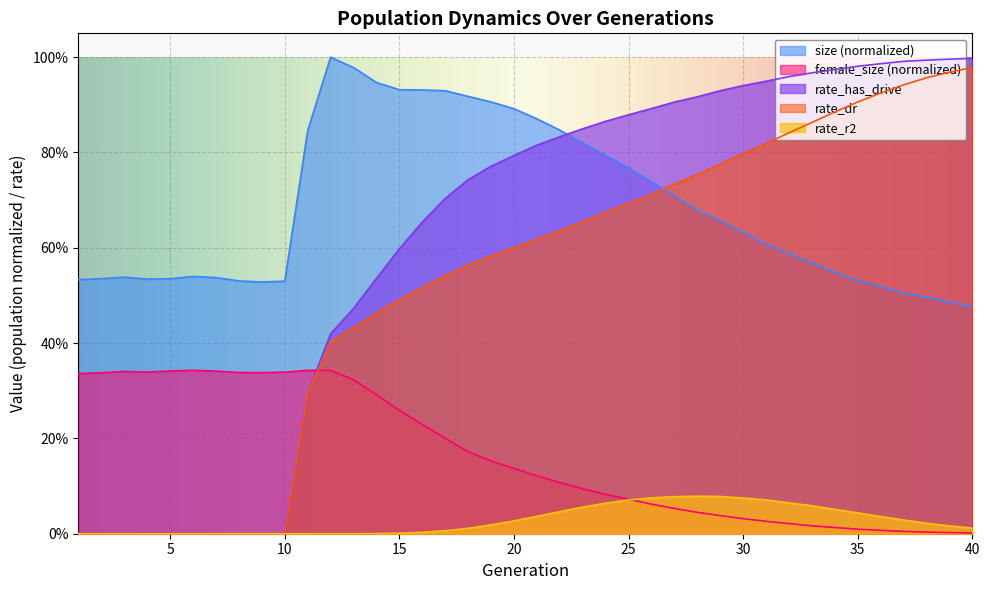

Reading left to right, extract all data points from this chart.

size: 1=0.5	2=0.5	3=0.5	4=0.5	5=0.5	6=0.5	7=0.5	8=0.5	9=0.5	10=0.5	11=0.8	12=1.0	13=1.0	14=0.9	15=0.9	16=0.9	17=0.9	18=0.9	19=0.9	20=0.9	21=0.9	22=0.8	23=0.8	24=0.8	25=0.8	26=0.7	27=0.7	28=0.7	29=0.7	30=0.6	31=0.6	32=0.6	33=0.6	34=0.5	35=0.5	36=0.5	37=0.5	38=0.5	39=0.5	40=0.5
female_size: 1=0.3	2=0.3	3=0.3	4=0.3	5=0.3	6=0.3	7=0.3	8=0.3	9=0.3	10=0.3	11=0.3	12=0.3	13=0.3	14=0.3	15=0.3	16=0.2	17=0.2	18=0.2	19=0.2	20=0.1	21=0.1	22=0.1	23=0.1	24=0.1	25=0.1	26=0.1	27=0.1	28=0.0	29=0.0	30=0.0	31=0.0	32=0.0	33=0.0	34=0.0	35=0.0	36=0.0	37=0.0	38=0.0	39=0.0	40=0.0
rate_has_drive: 1=0.0	2=0.0	3=0.0	4=0.0	5=0.0	6=0.0	7=0.0	8=0.0	9=0.0	10=0.0	11=0.3	12=0.4	13=0.5	14=0.5	15=0.6	16=0.7	17=0.7	18=0.7	19=0.8	20=0.8	21=0.8	22=0.8	23=0.8	24=0.9	25=0.9	26=0.9	27=0.9	28=0.9	29=0.9	30=0.9	31=0.9	32=1.0	33=1.0	34=1.0	35=1.0	36=1.0	37=1.0	38=1.0	39=1.0	40=1.0
rate_dr: 1=0.0	2=0.0	3=0.0	4=0.0	5=0.0	6=0.0	7=0.0	8=0.0	9=0.0	10=0.0	11=0.3	12=0.4	13=0.4	14=0.5	15=0.5	16=0.5	17=0.5	18=0.6	19=0.6	20=0.6	21=0.6	22=0.6	23=0.7	24=0.7	25=0.7	26=0.7	27=0.7	28=0.8	29=0.8	30=0.8	31=0.8	32=0.8	33=0.9	34=0.9	35=0.9	36=0.9	37=0.9	38=1.0	39=1.0	40=1.0
rate_r2: 1=0.0	2=0.0	3=0.0	4=0.0	5=0.0	6=0.0	7=0.0	8=0.0	9=0.0	10=0.0	11=0.0	12=0.0	13=0.0	14=0.0	15=0.0	16=0.0	17=0.0	18=0.0	19=0.0	20=0.0	21=0.0	22=0.0	23=0.1	24=0.1	25=0.1	26=0.1	27=0.1	28=0.1	29=0.1	30=0.1	31=0.1	32=0.1	33=0.1	34=0.1	35=0.0	36=0.0	37=0.0	38=0.0	39=0.0	40=0.0